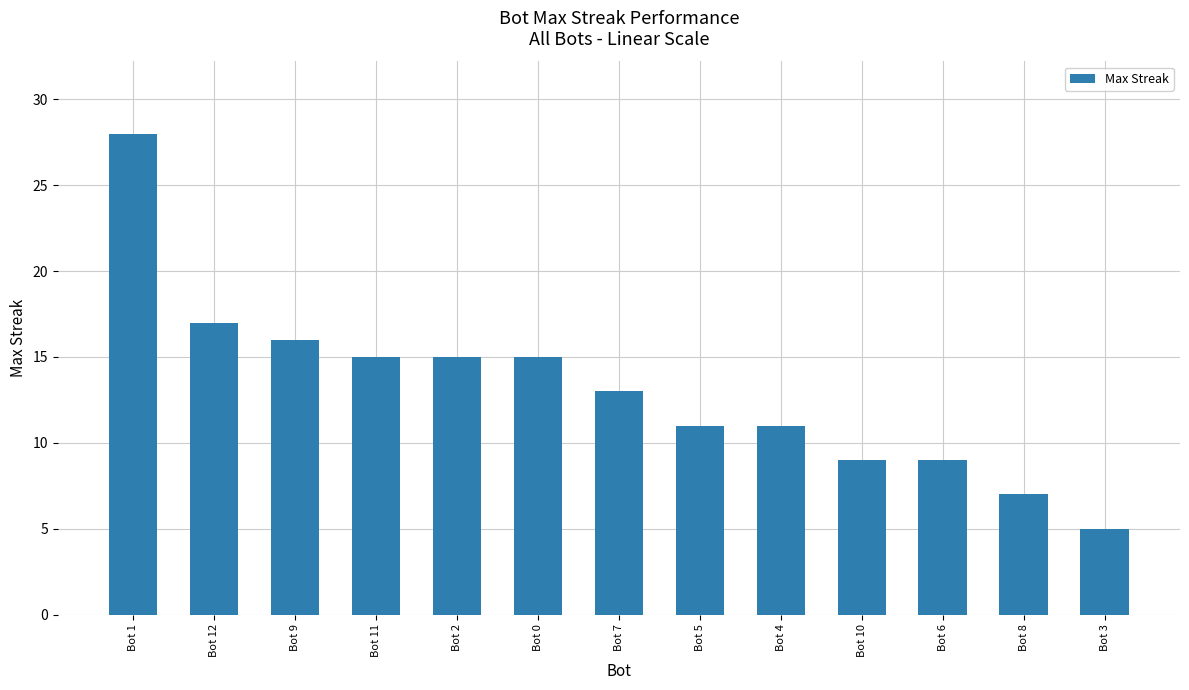

What position from the left is Bot 4?

9